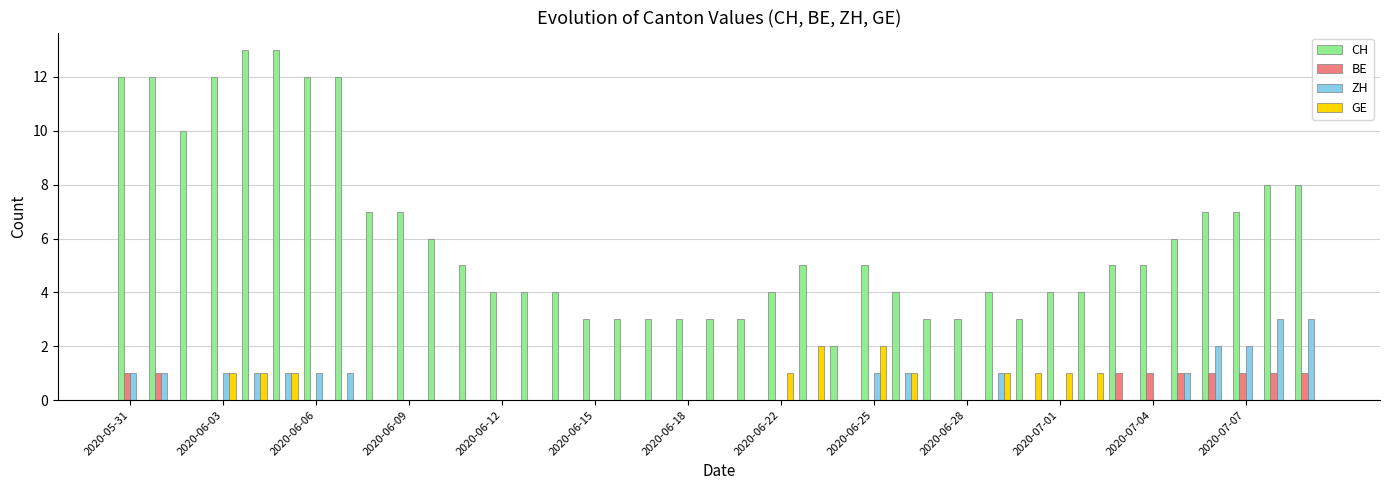

Which series has the largest total across all categories?

CH